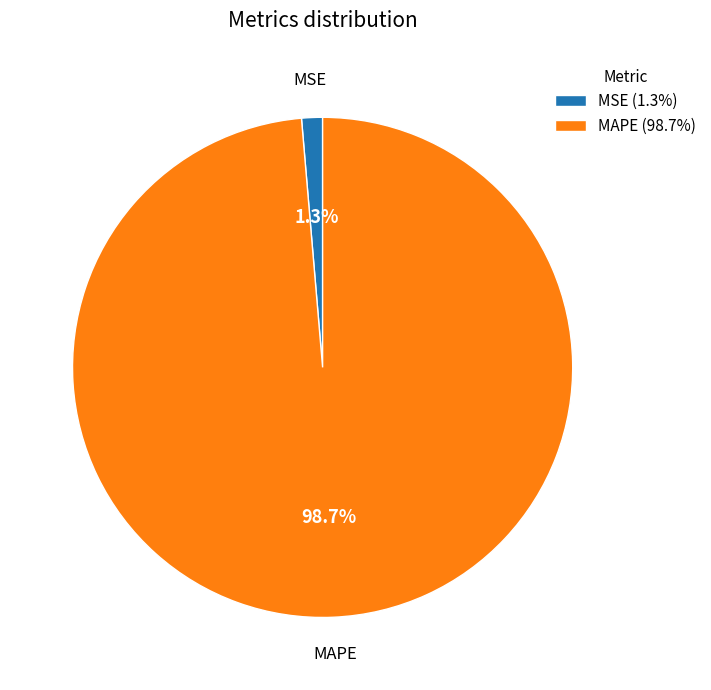

Is there a majority slice in this chart?

Yes